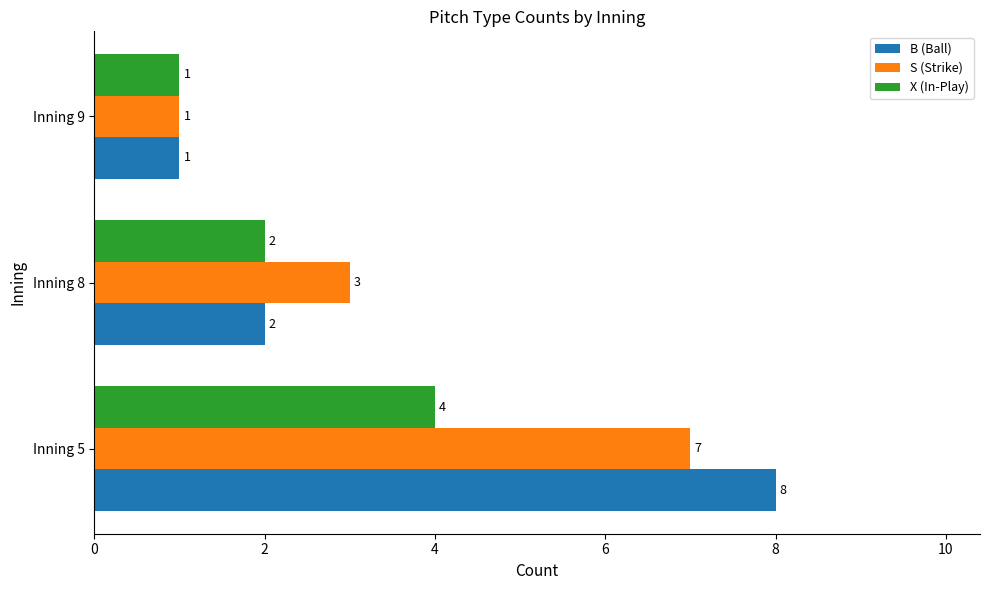

The value of X (In-Play) at Inning 8 is 2. True or false?

True